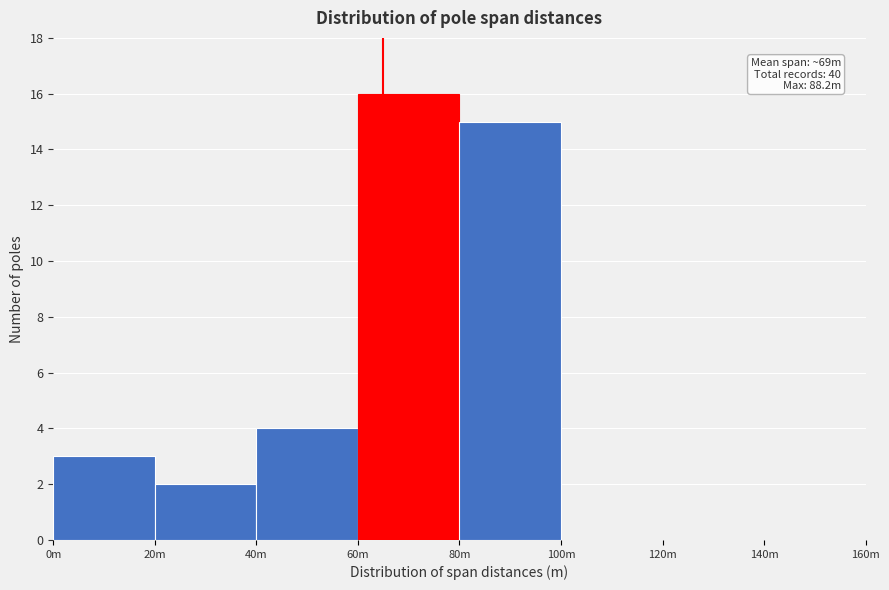

Reading left to right, what are all the values shown in this chart?

0m=3	20m=2	40m=4	60m=16	80m=15	100m=0	120m=0	140m=0